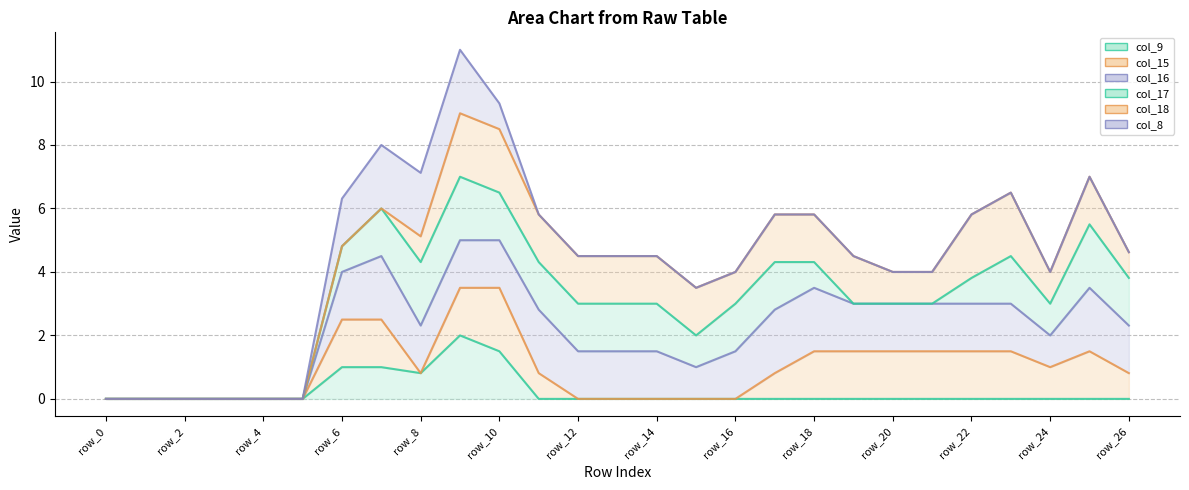

The col_8 line series shows 5.8 at row_22. True or false?

True